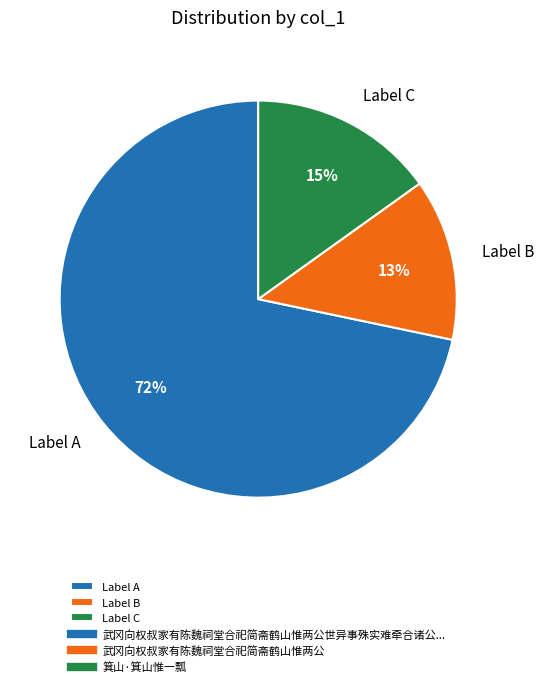

Does Label B account for over 50% of the chart?

No